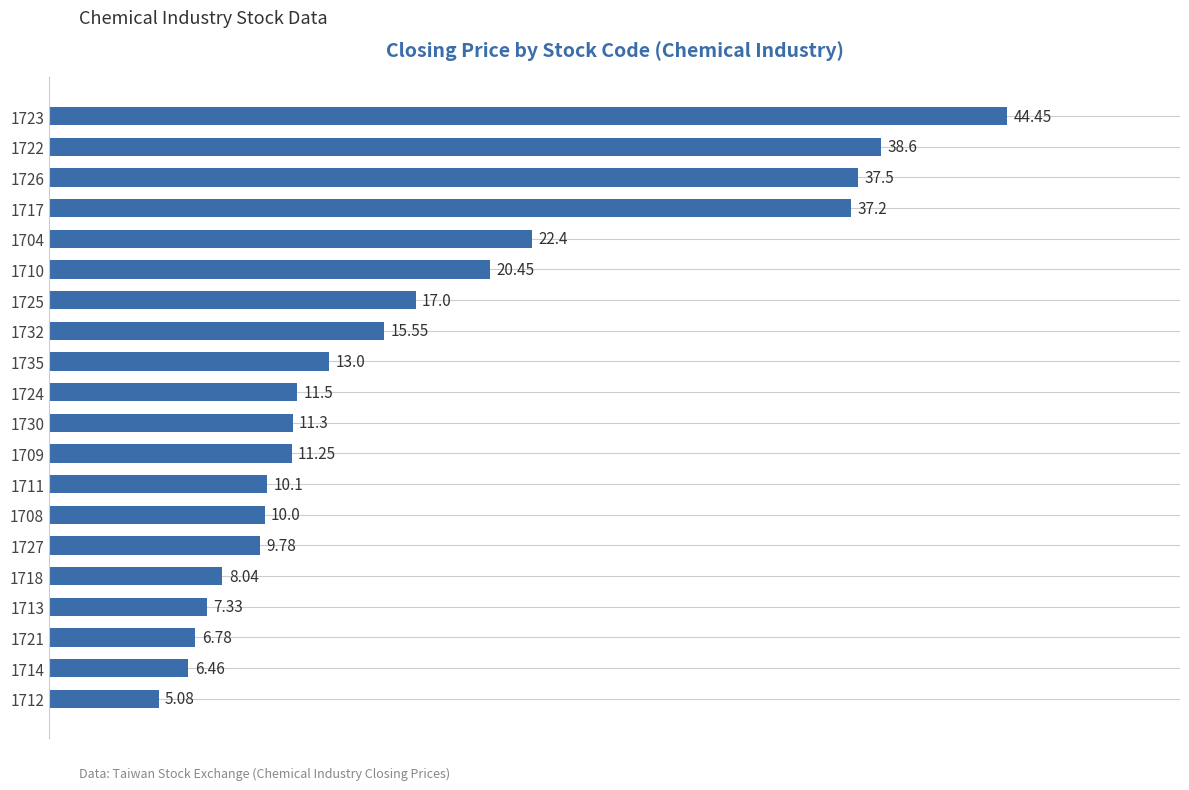

Are the bars horizontal?

Yes